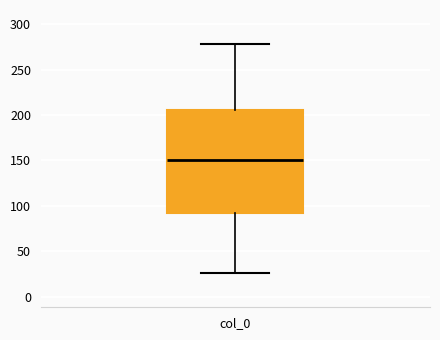

Where does the median line of the box for col_0 sit on the y-axis? The values are not printed on the chart, so give them approximately, as read against the axis.

150